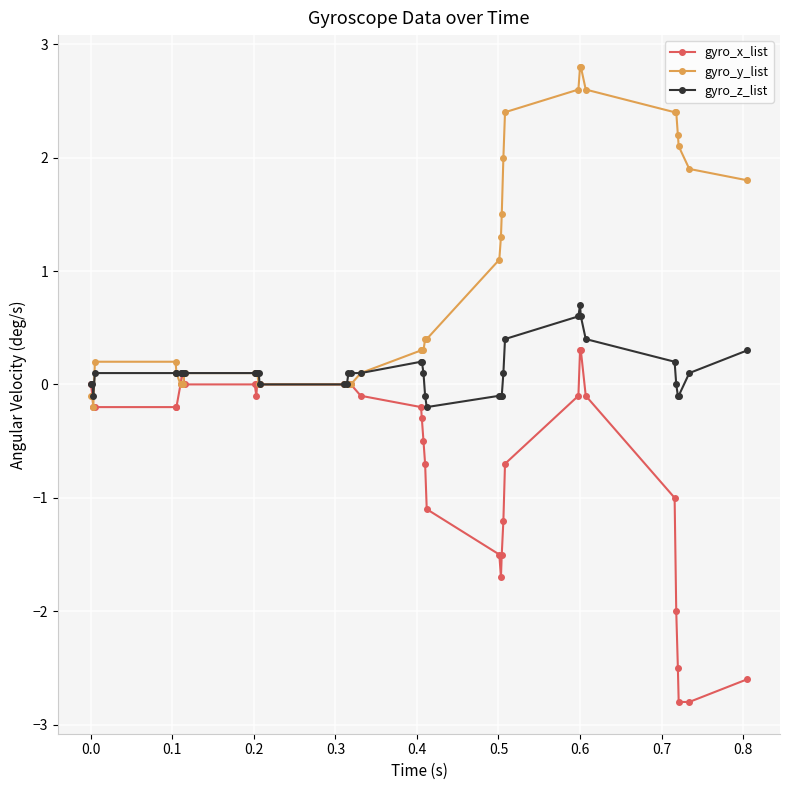

How many data points does each series have?

40